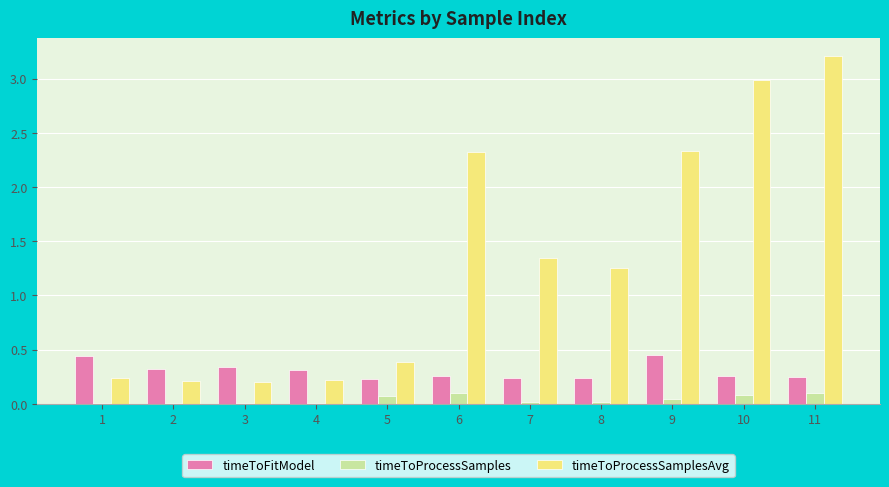

True or false: timeToProcessSamples has a value of 0.1 at 11.

True